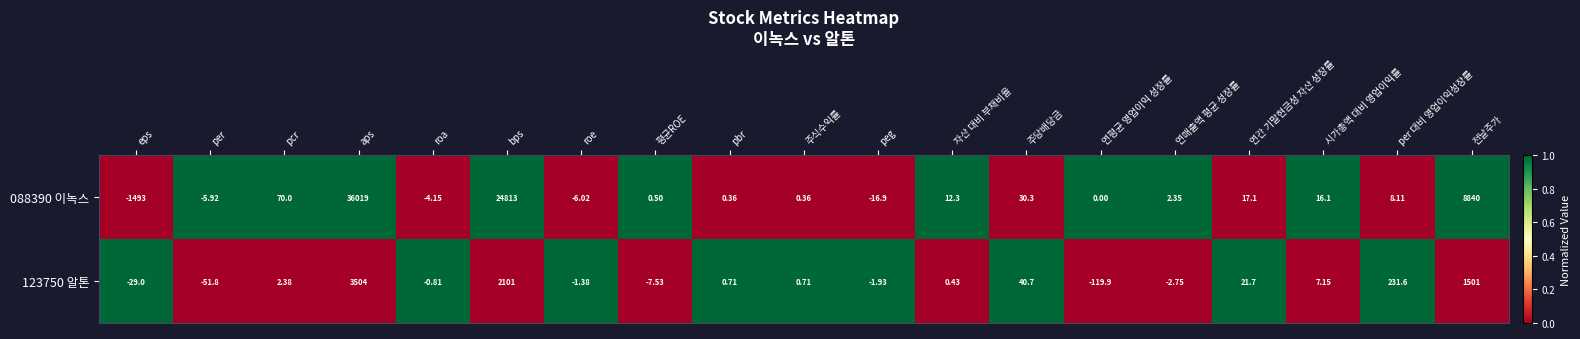

Which series changed the most between roa and 주식수익률?

088390 이녹스